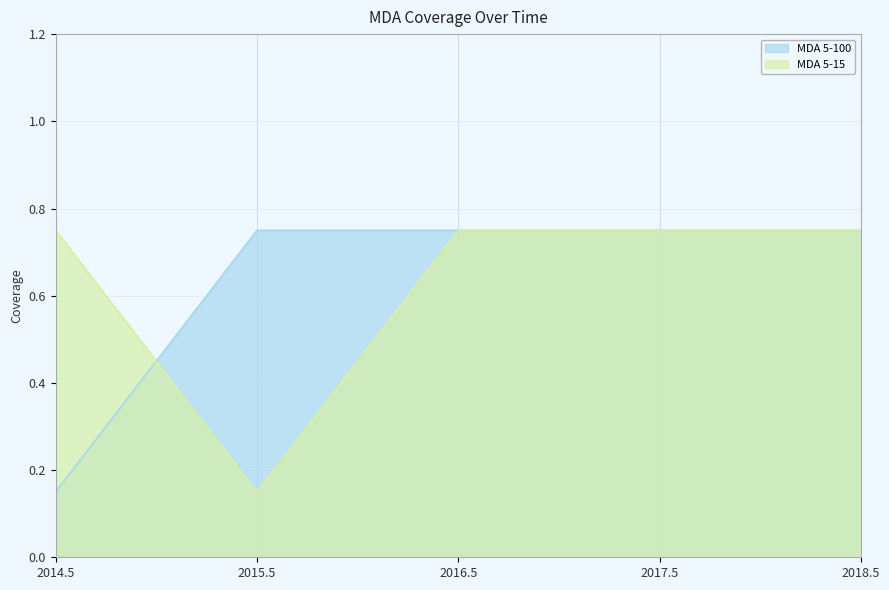

What is the label of the 4th point from the left?

2017.5